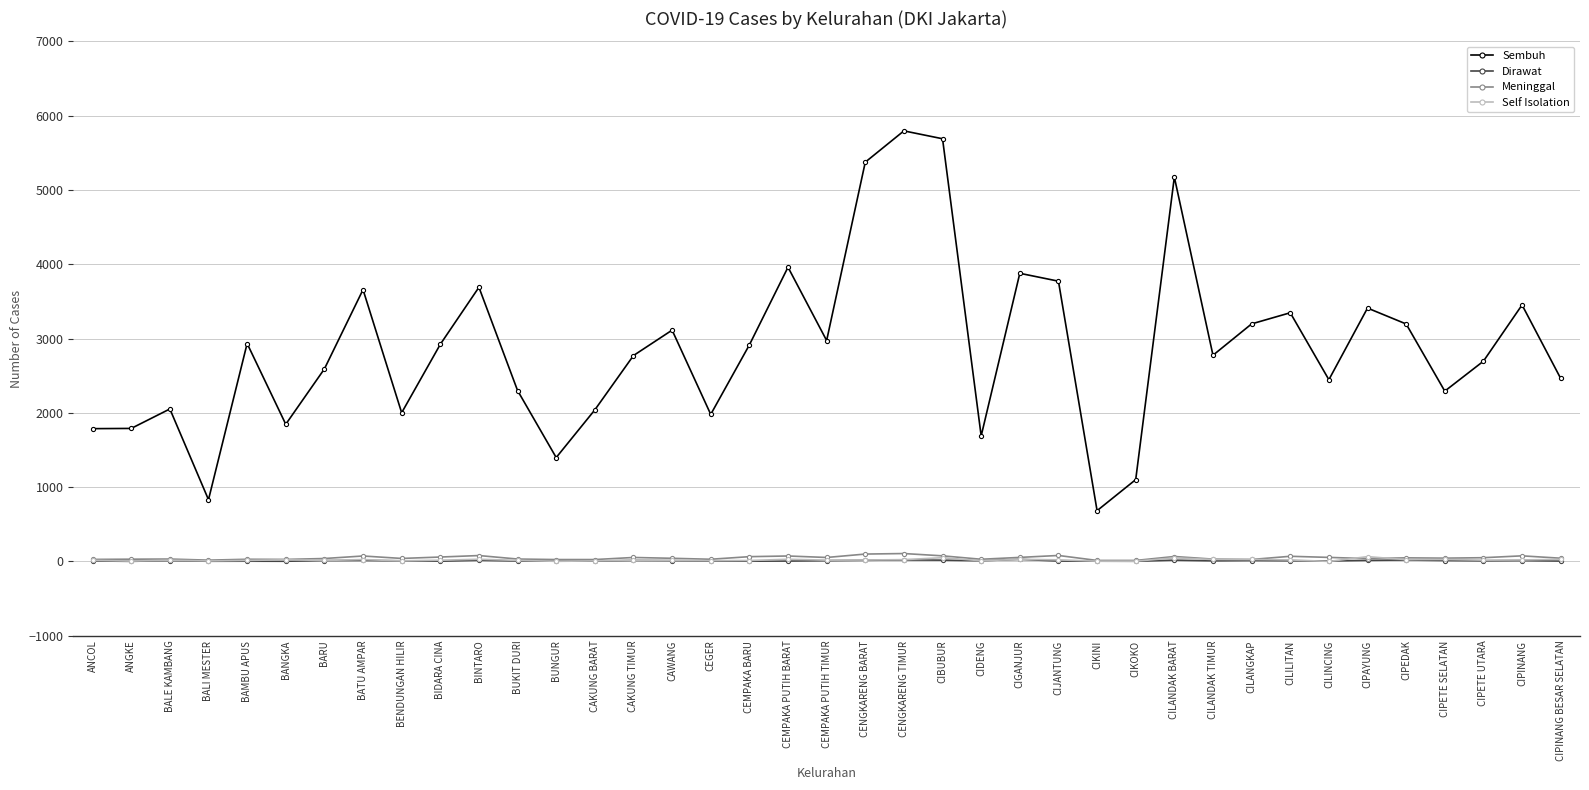

What is the average value of the Self Isolation series?

19